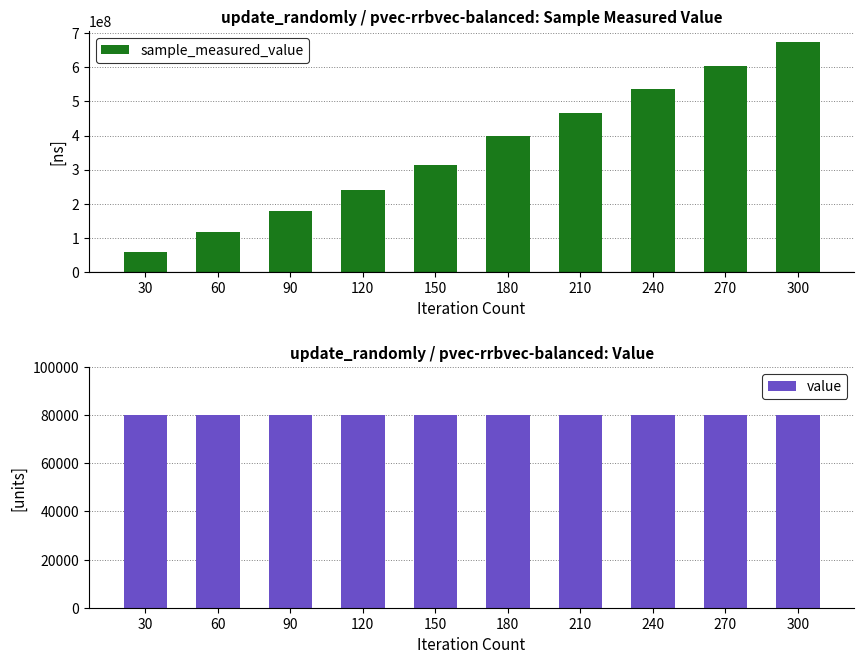

What is the total value across all series at 120?

240643230